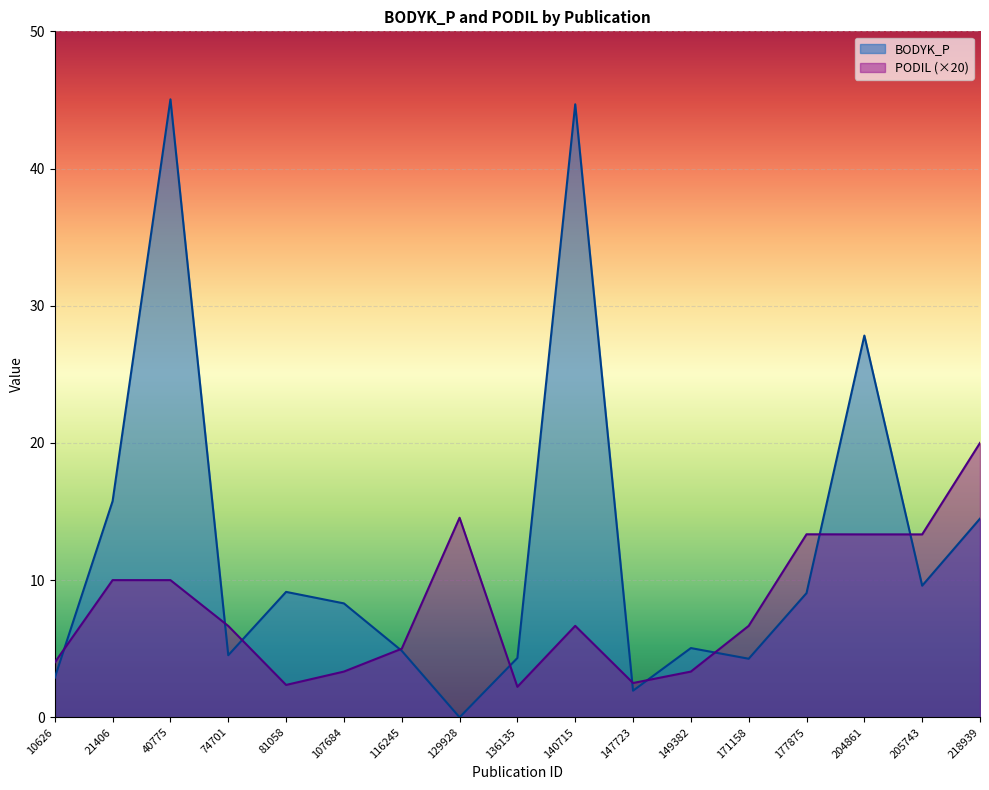

What is the value of the PODIL point at the 5th from the left?

2.4